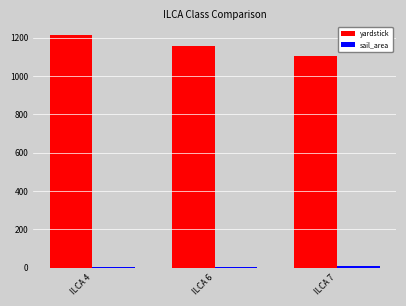

Between ILCA 6 and ILCA 7, which series saw the biggest shift?

yardstick